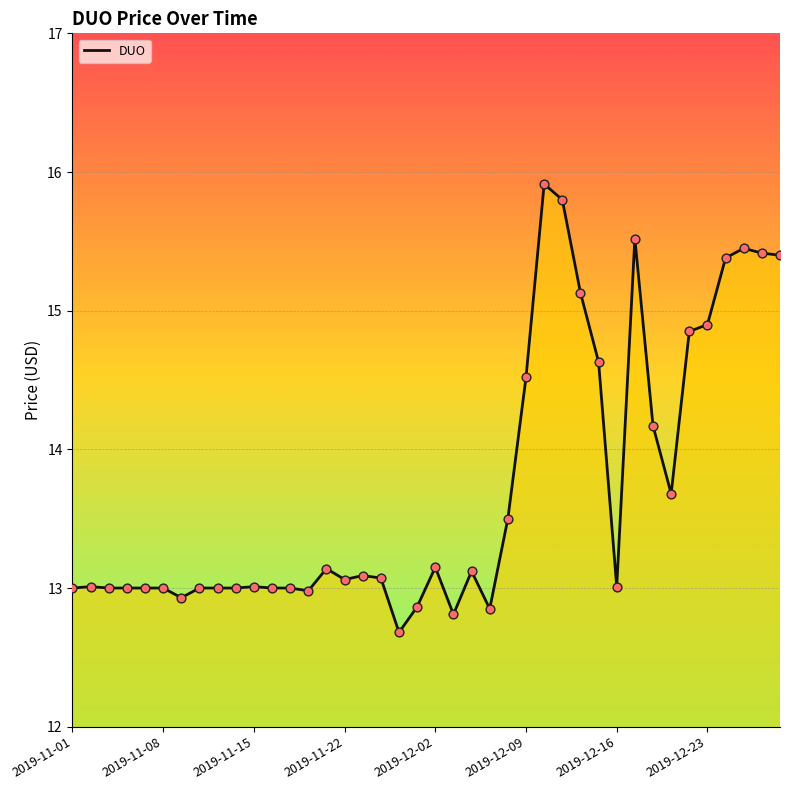

Approximately how many times larger is the value at 2019-12-27 compared to 2019-11-21?

1.2